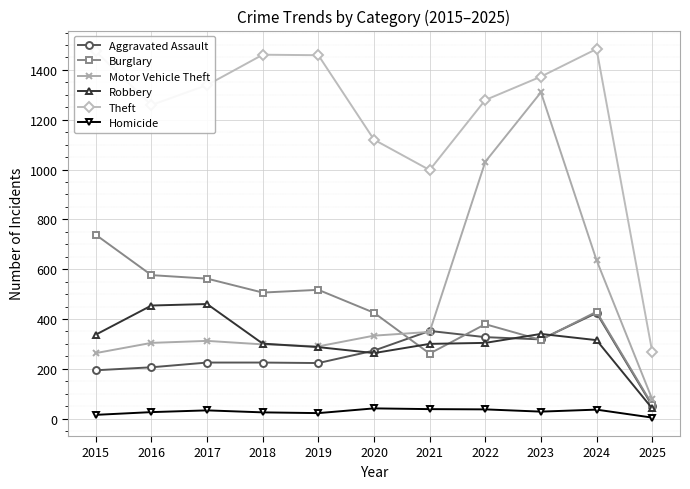

Rank the series by their maximum value, from highest to lowest.

Theft, Motor Vehicle Theft, Burglary, Robbery, Aggravated Assault, Homicide